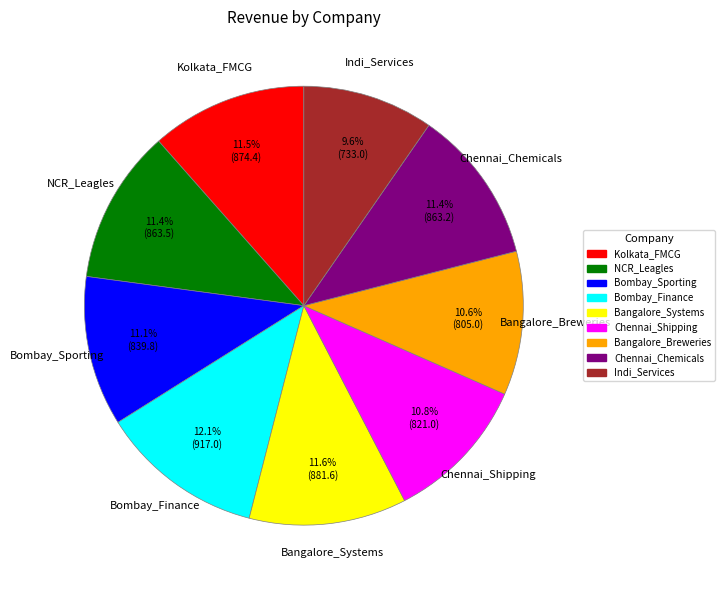

Which has a higher value, Bombay_Finance or Indi_Services?

Bombay_Finance